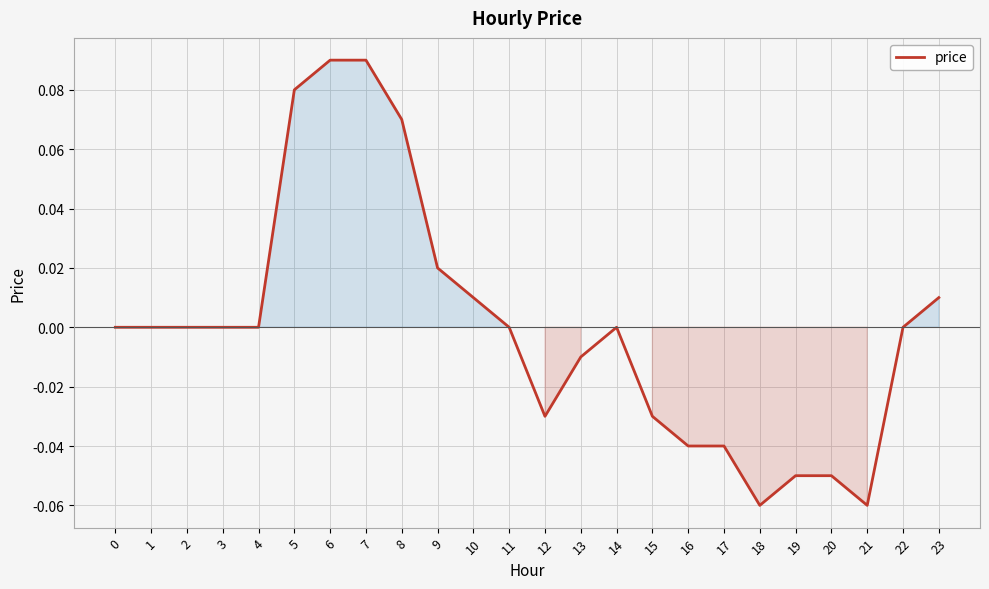

True or false: the data shows -0.0 at 13.

True